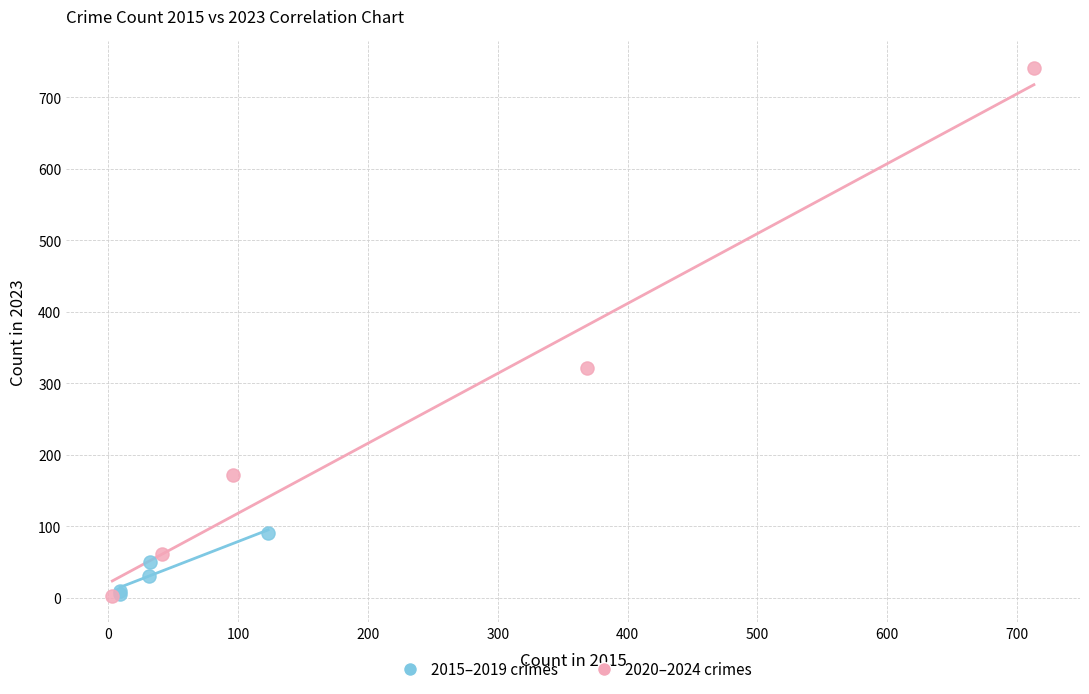

Which series reaches the maximum Y coordinate?

2020–2024 crimes